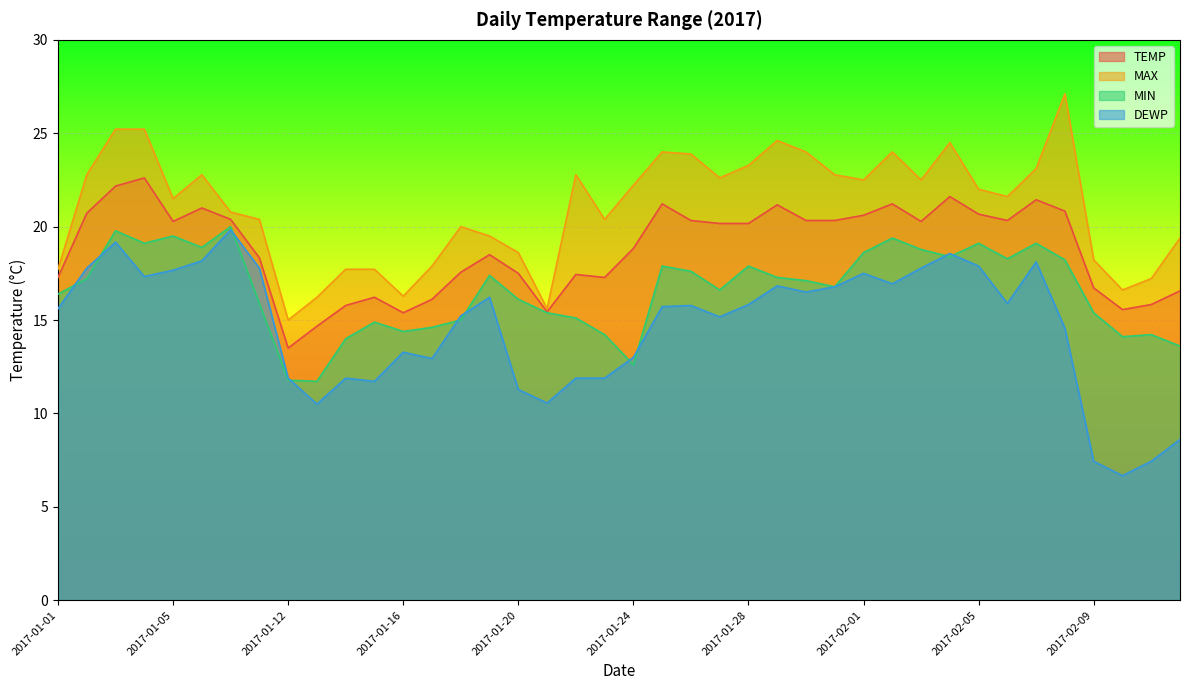

What is the highest value of the MAX series?

27.1